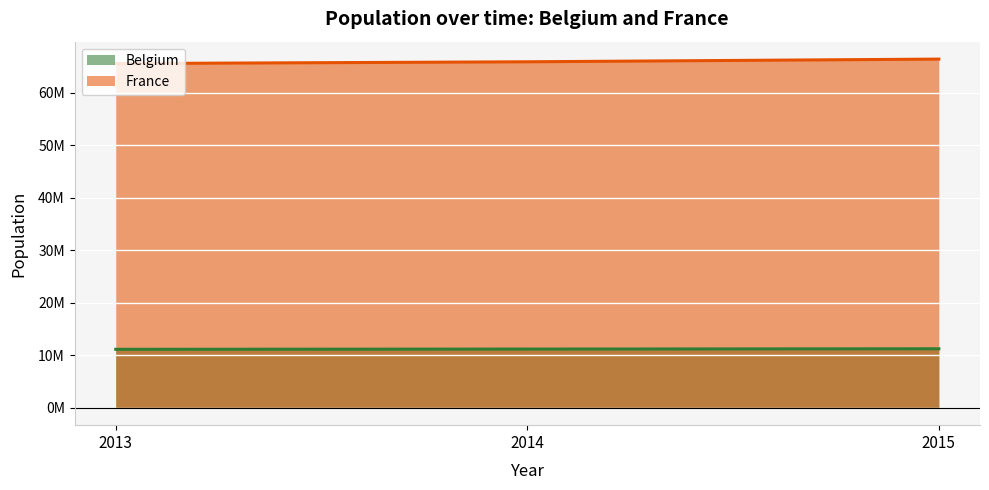

The value of France at 2014 is 91977778. True or false?

False